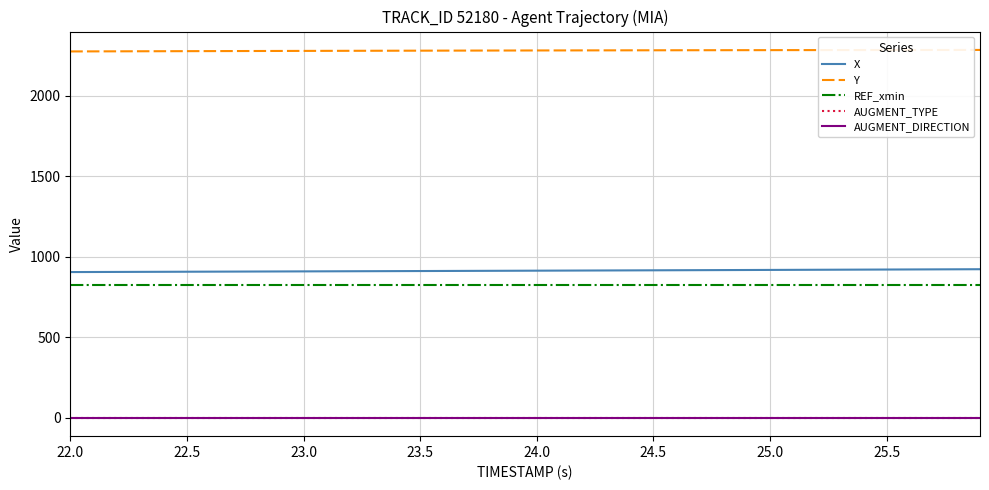

Does the chart display data point markers on the line(s)?

No